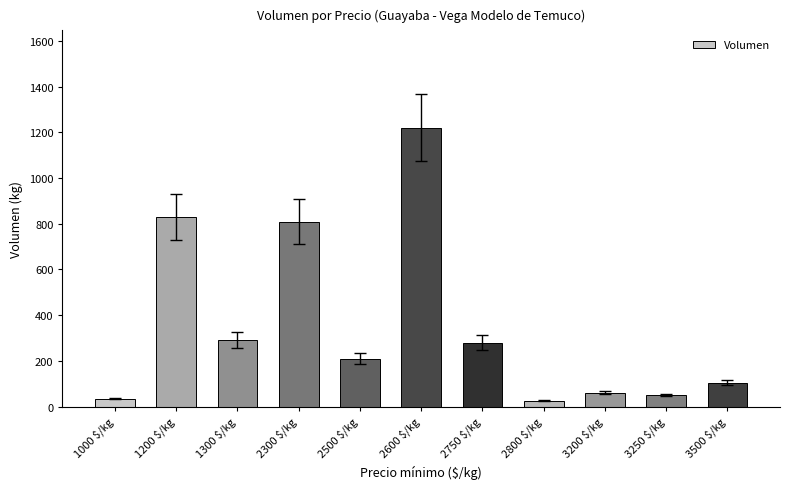

How many bars are there in total?

11